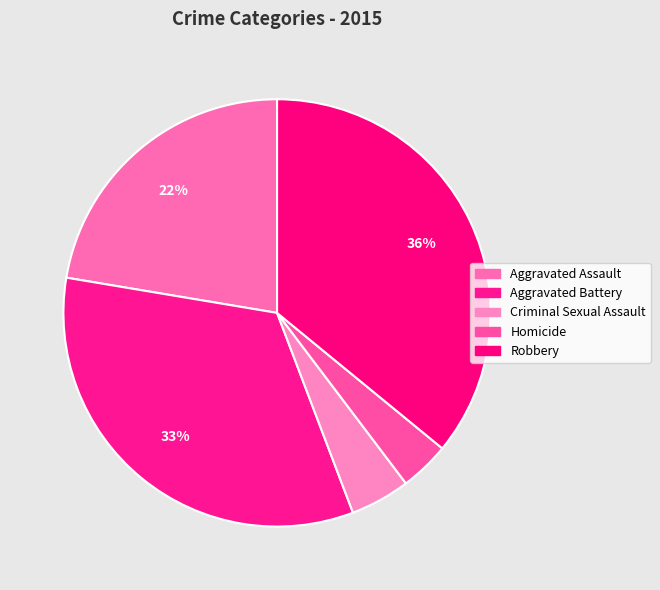

Is there any slice that represents more than half of the pie?

No